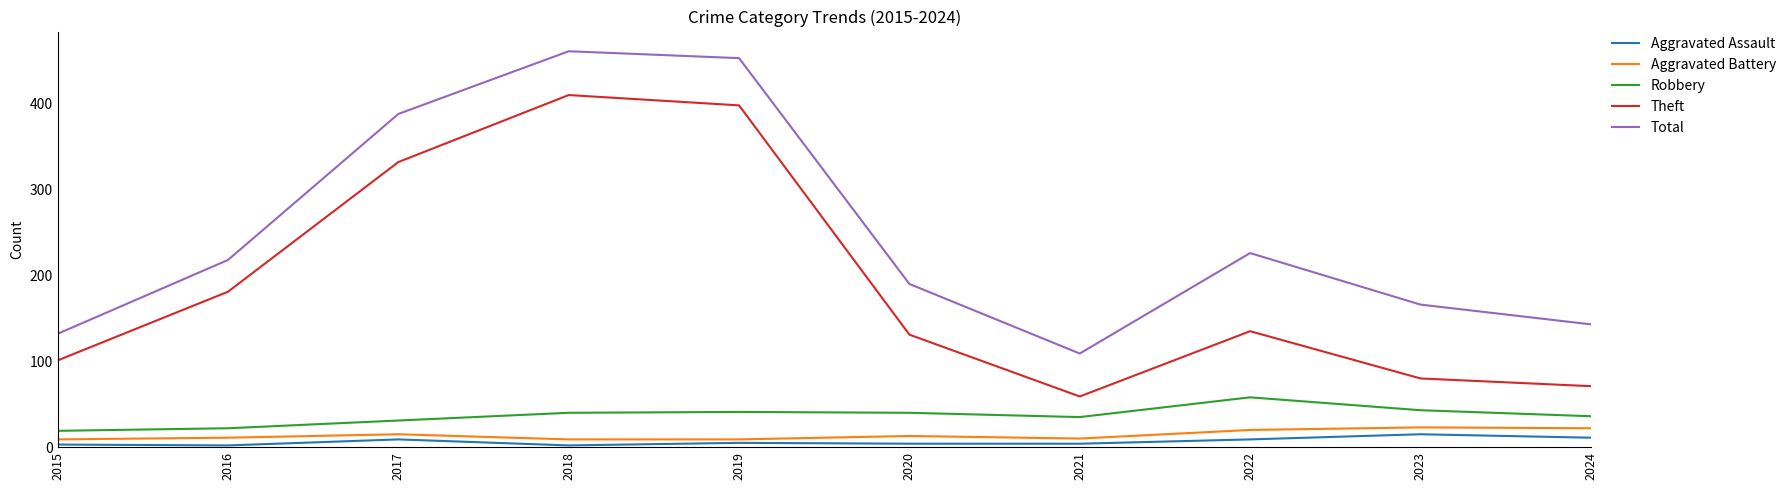

At which category does Theft reach its first local peak?

2018